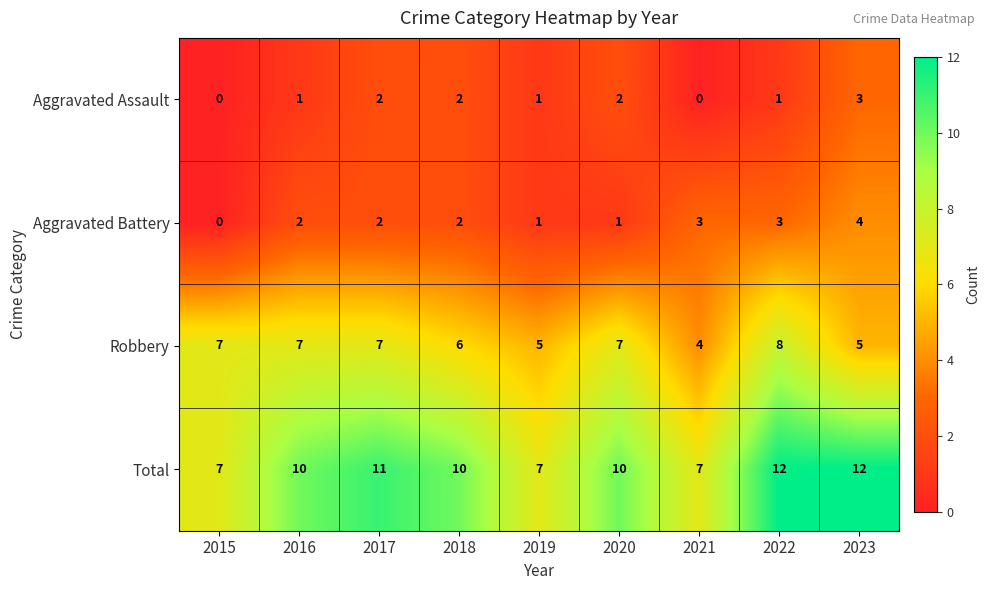

What is the maximum value for Total?

12